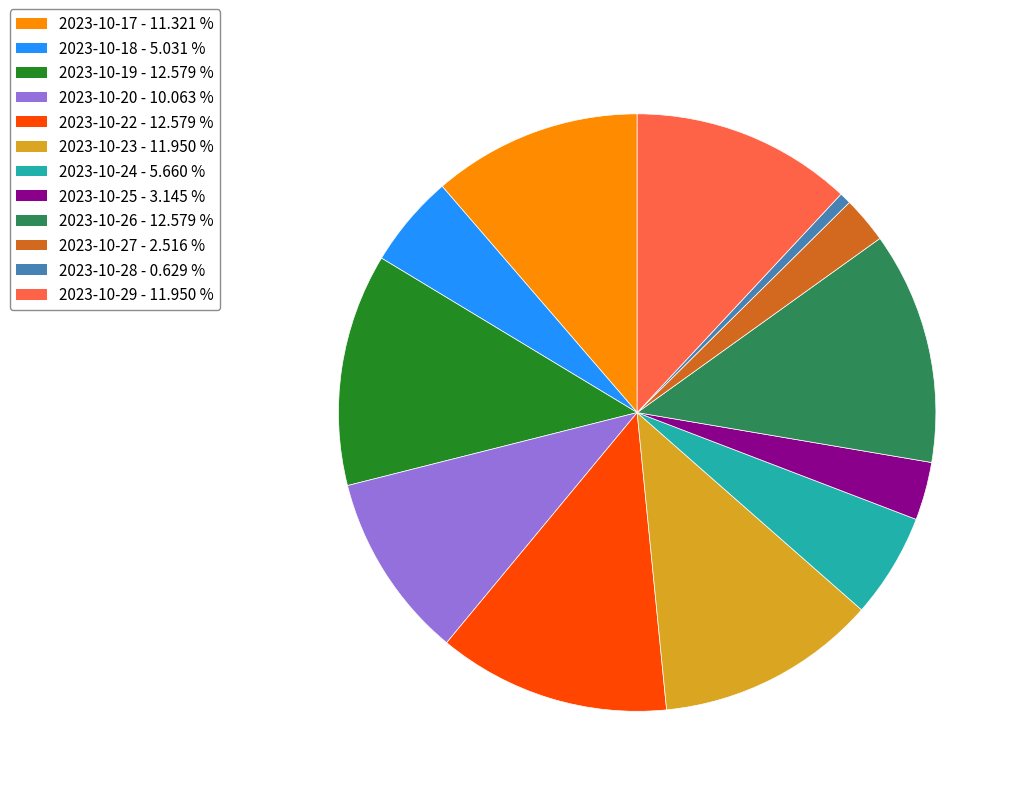

Is there any slice that represents more than half of the pie?

No